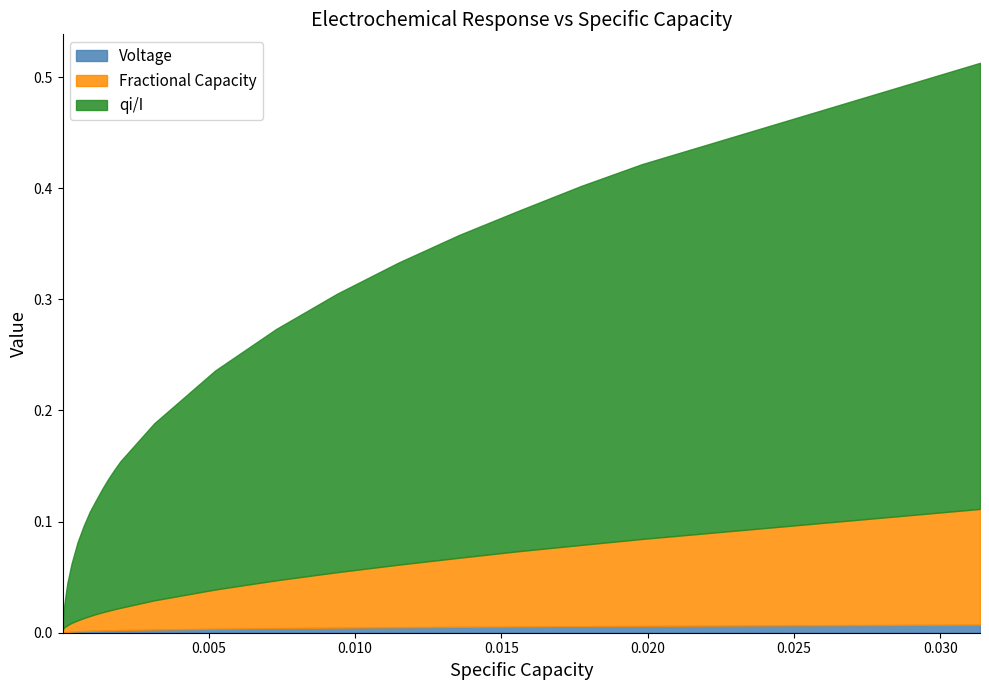

What is the difference between the highest and lowest values at 21?

0.2